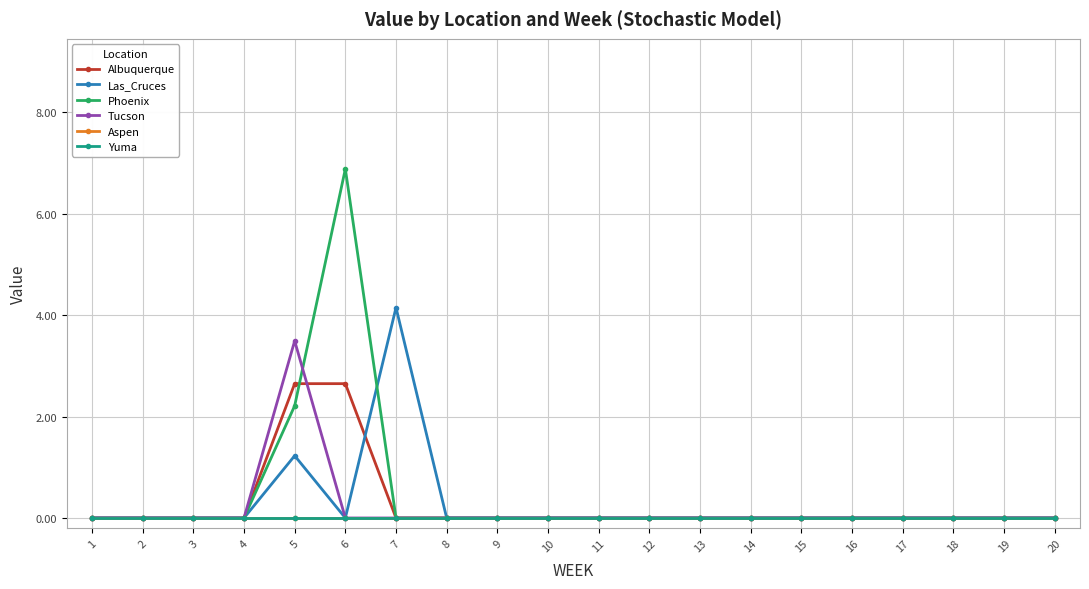

Is it true that Las_Cruces equals 2.9 at 12?

False